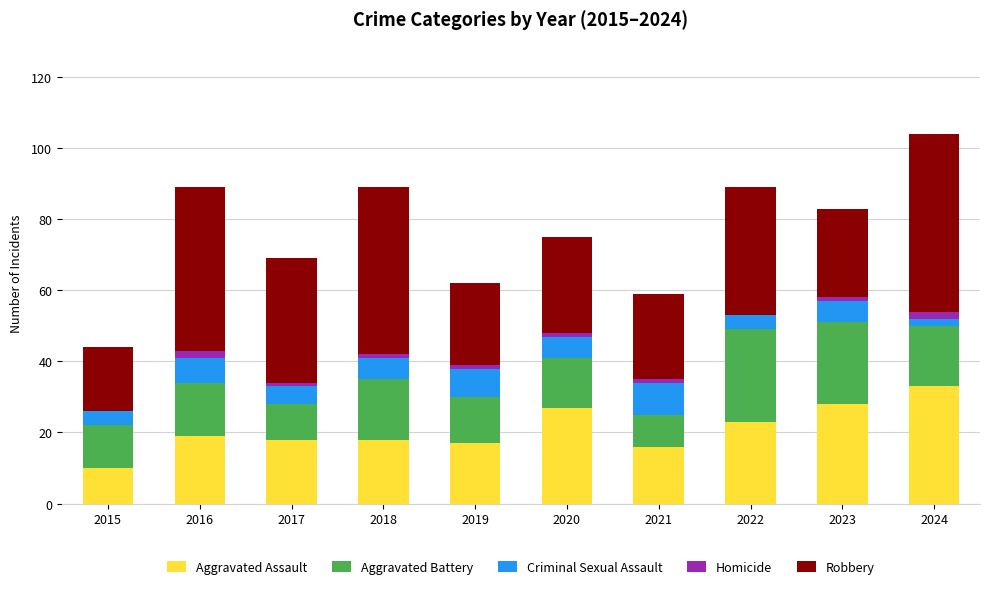

True or false: Aggravated Assault has a value of 9 at 2021.

False